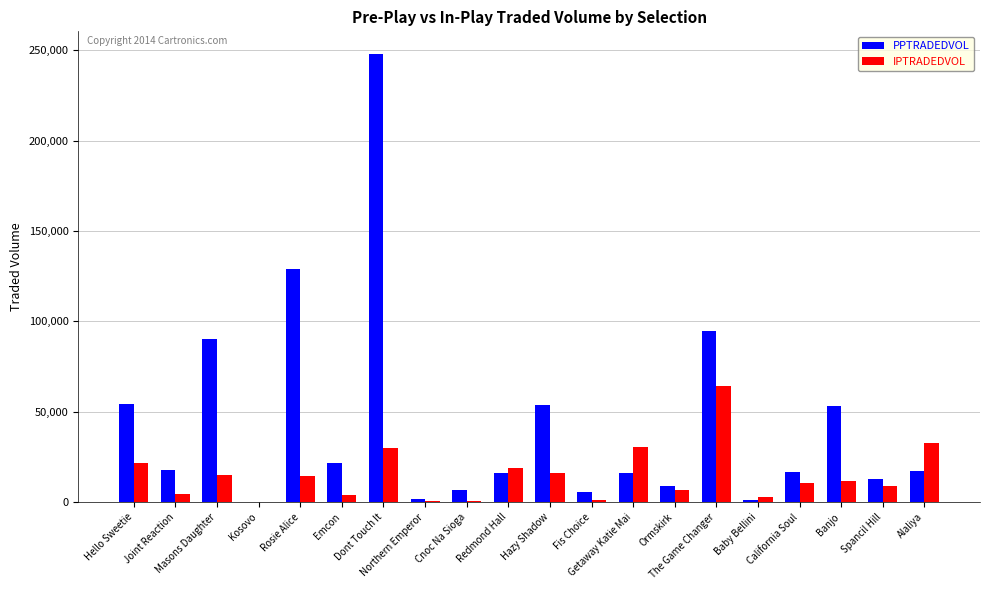

Which label corresponds to the largest value in the chart?

Dont Touch It